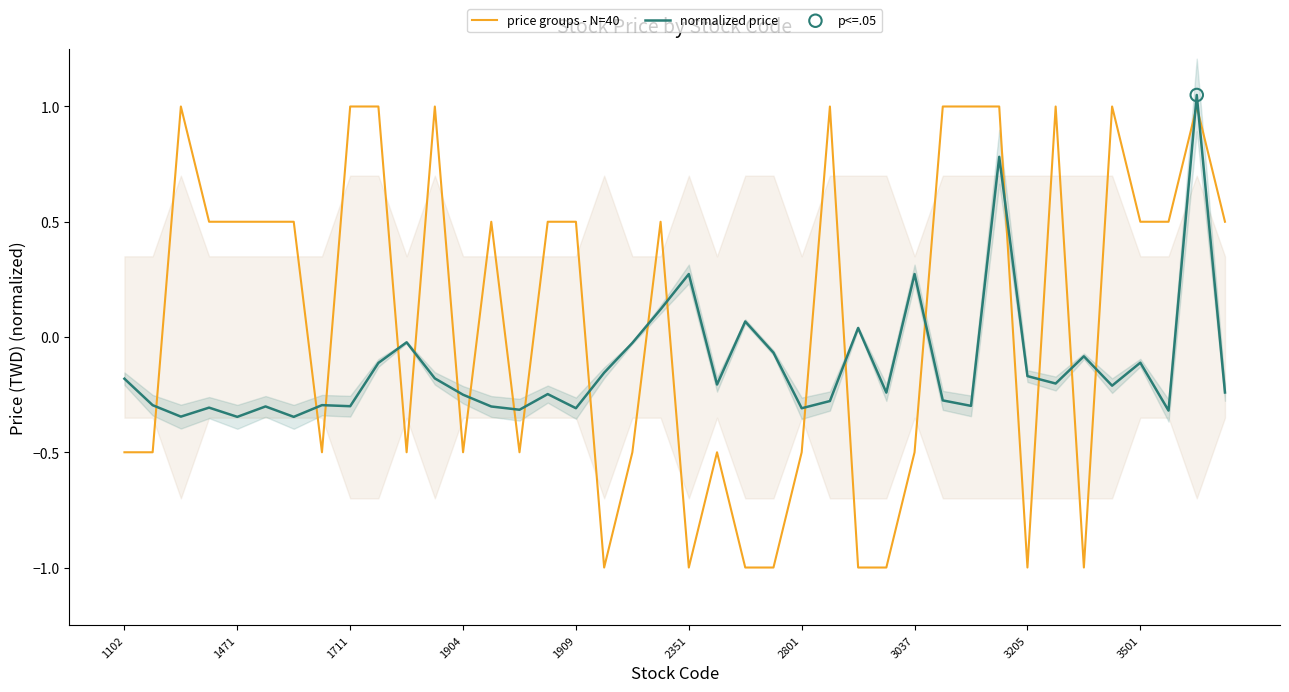

Which series has the widest spread of Y values?

price groups - N=40